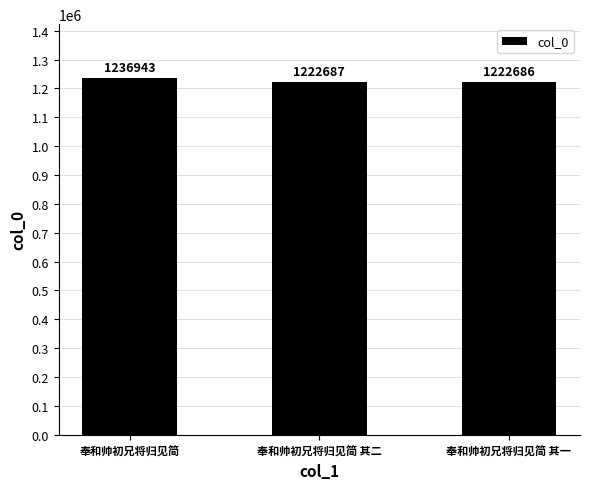

What is the change in value from 奉和帅初兄将归见简 to 奉和帅初兄将归见简 其一?

-14257